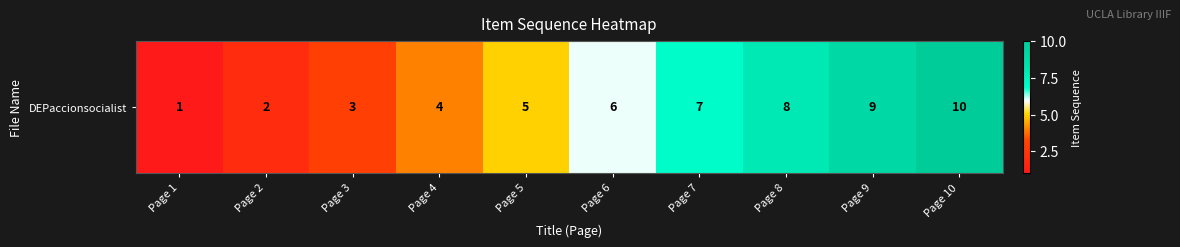

Count the number of data series in this chart.

1